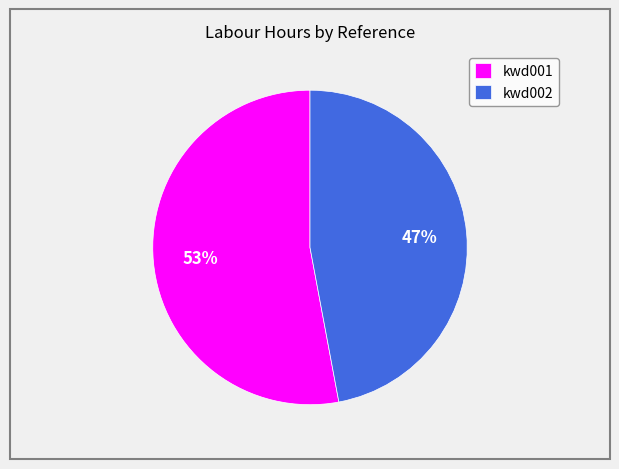

Which slice represents more than half of the pie?

kwd001